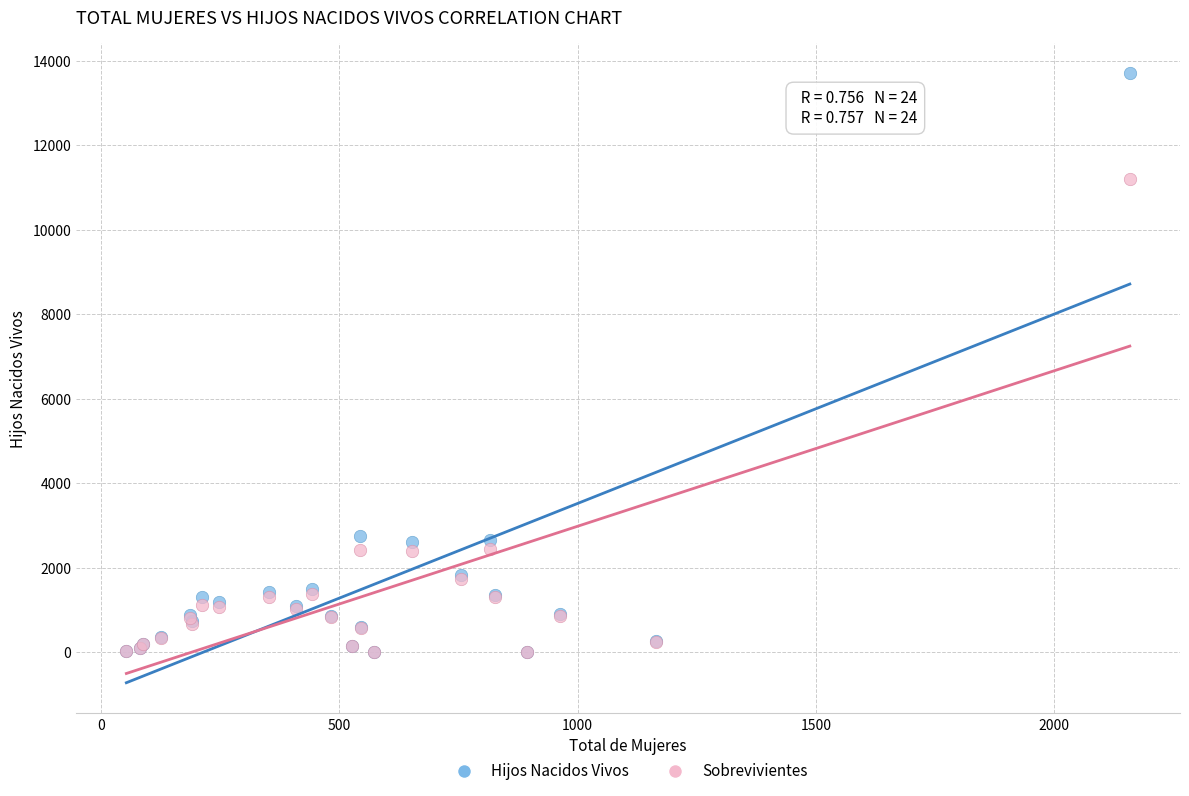

Which series contains the highest Y value?

Hijos Nacidos Vivos